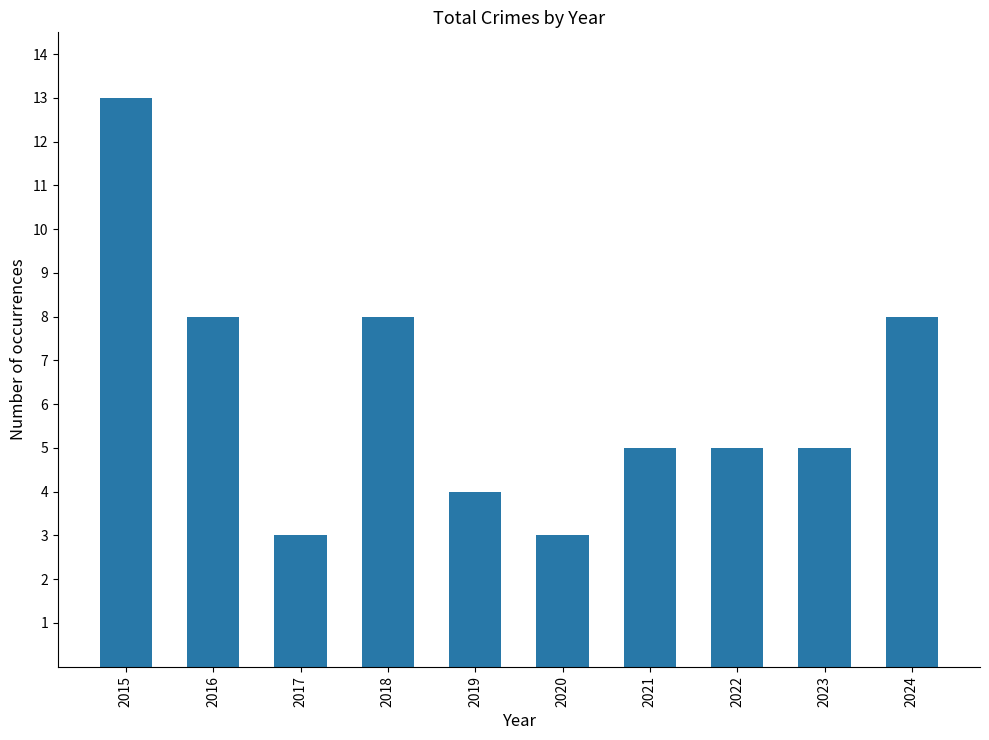

What is the change in value from 2022 to 2024?

+3